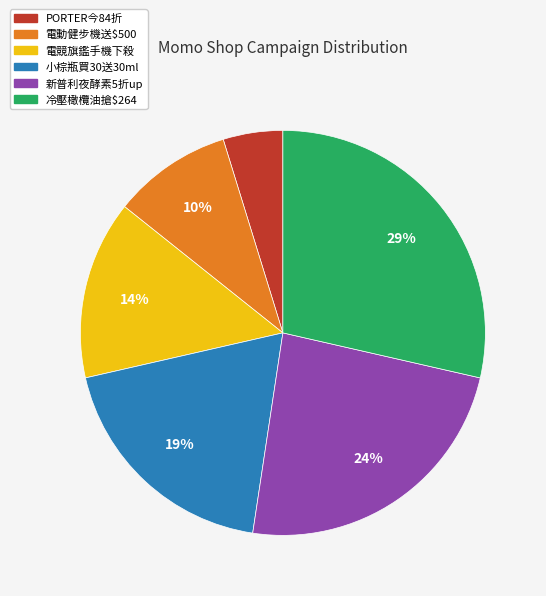

To the nearest percent, what is the combined percentage of PORTER今84折 and 新普利夜酵素5折up?

29%